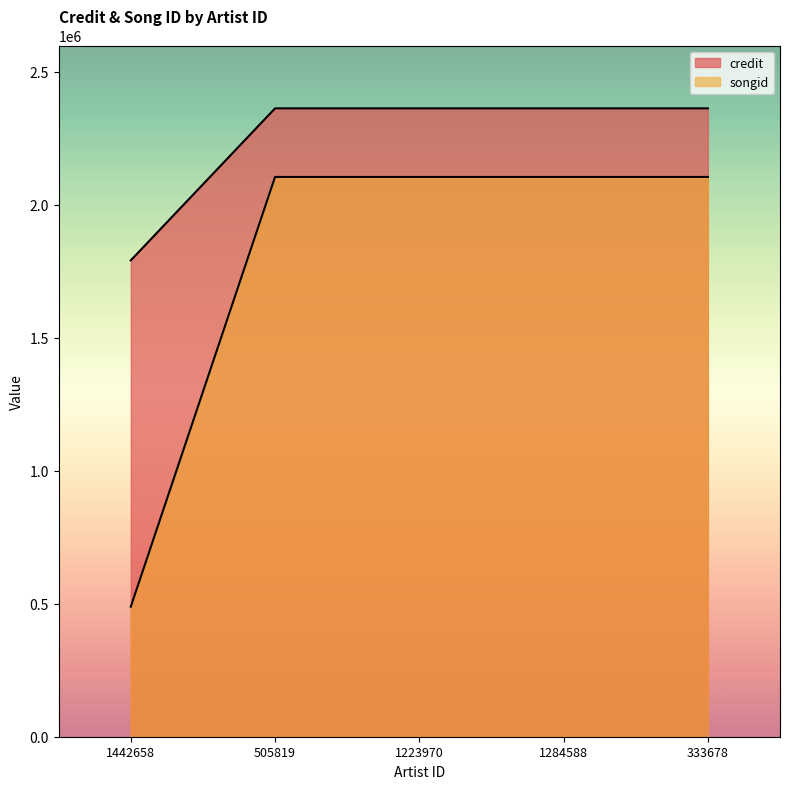

True or false: songid and credit cross at least once.

False